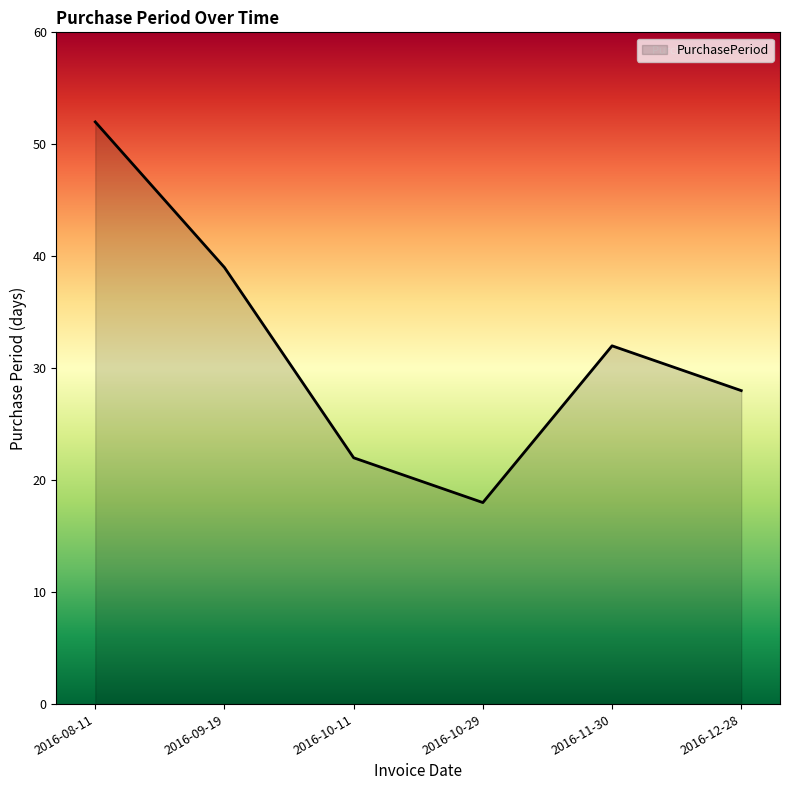

What is the average value?

32